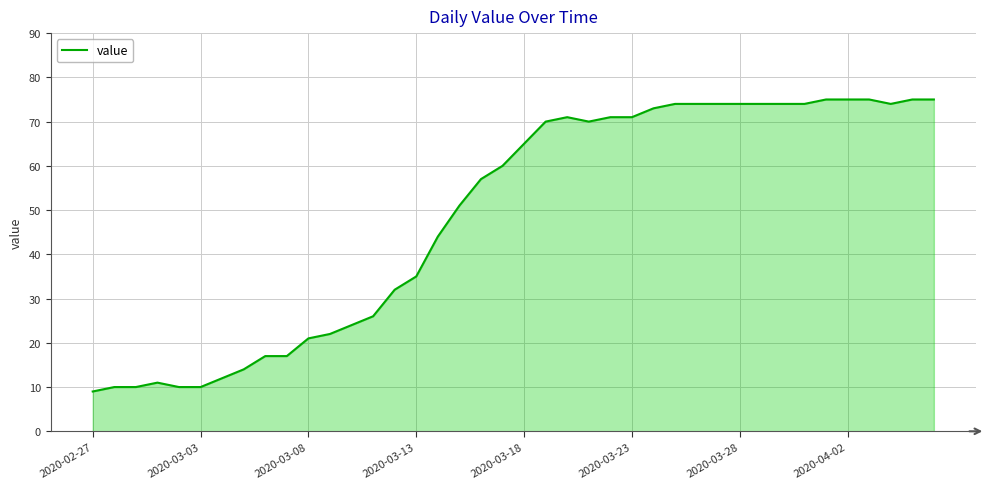

What is the smallest value displayed?

9